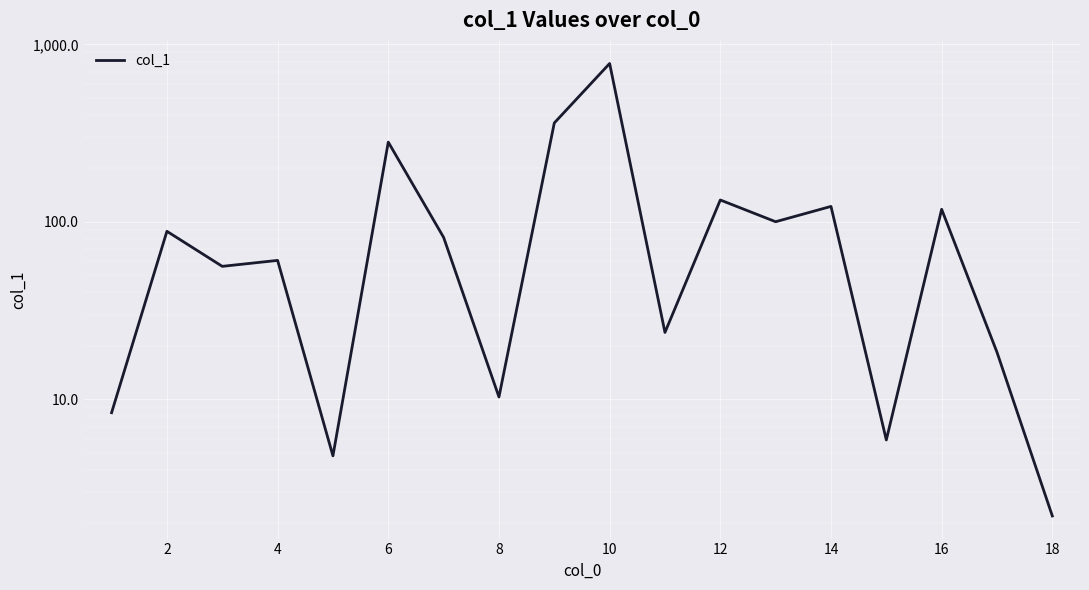

Does the chart display data point markers on the line(s)?

No